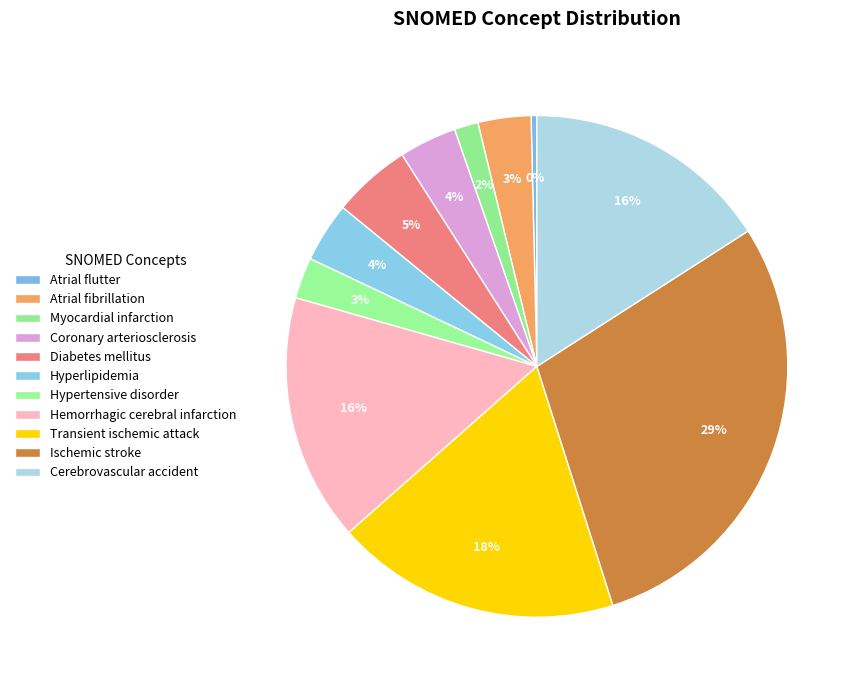

How many slices are in this pie chart?

11